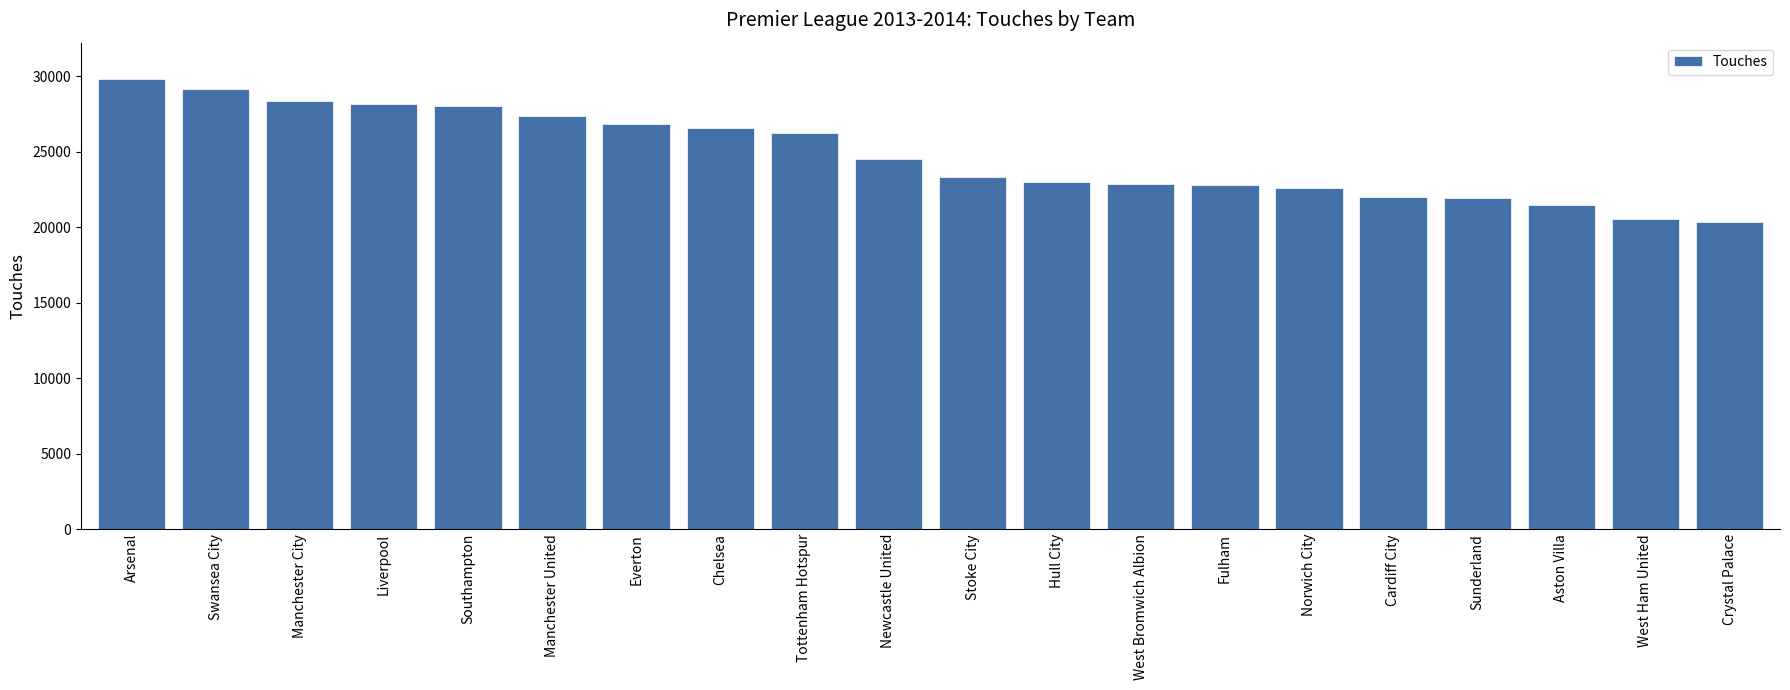

The value at Fulham is 22771. True or false?

True